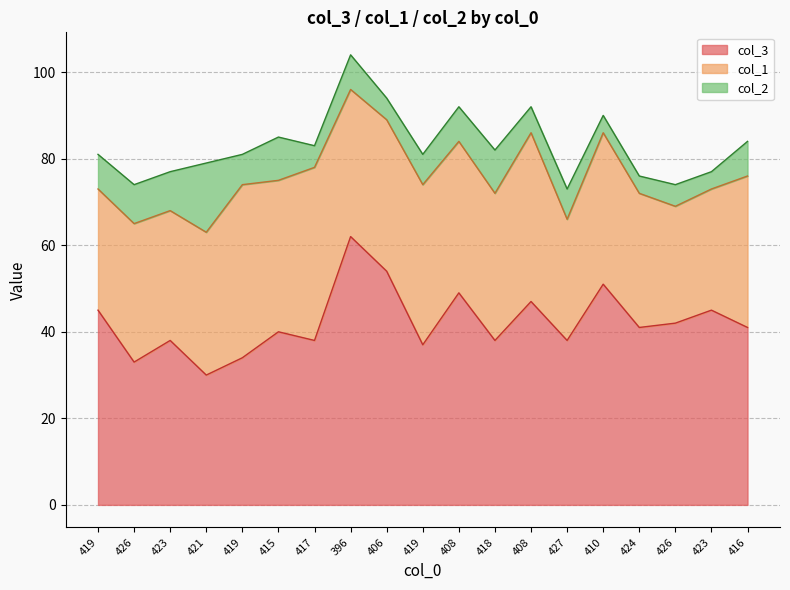

What is the total value across all series at 426?

74